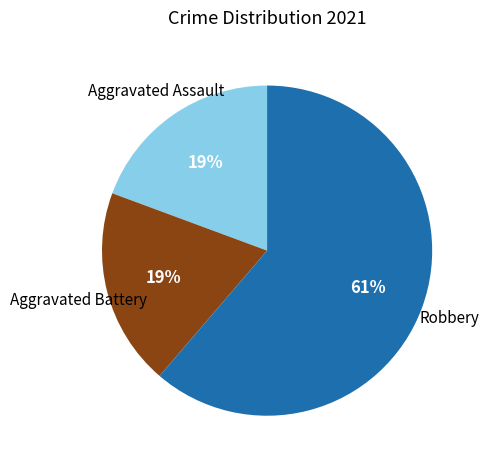

To the nearest percent, what is the difference between the largest and smallest slice percentages?

42%